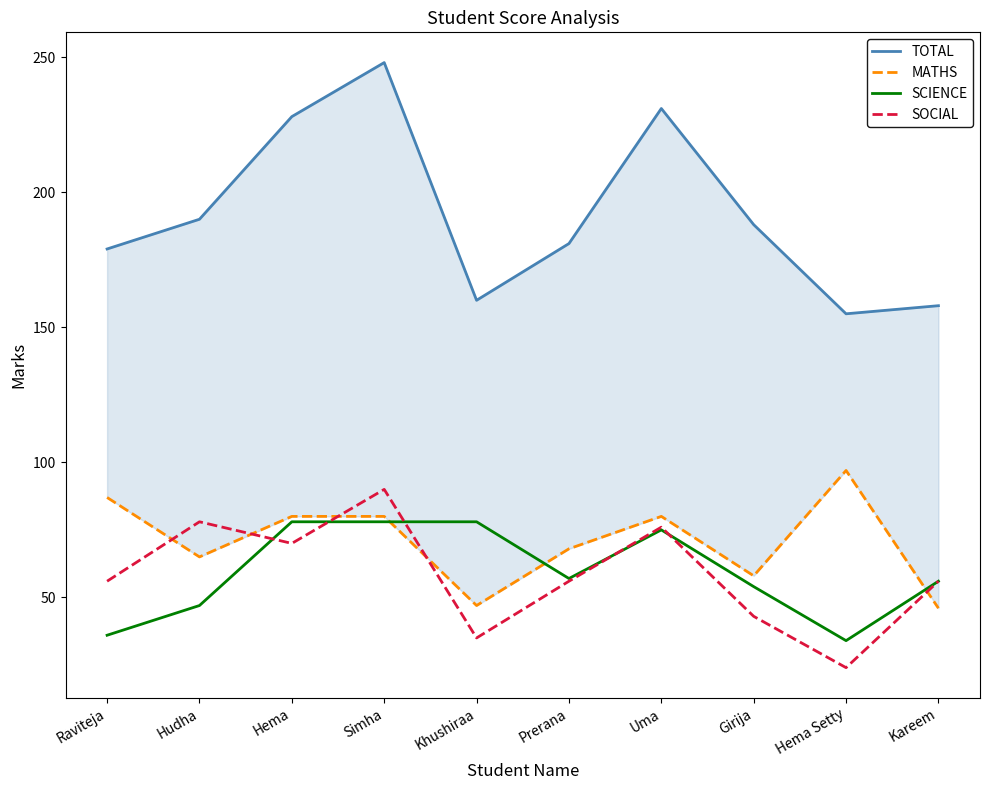

Reading left to right, what are all the values shown in this chart?

TOTAL: Raviteja=179	Hudha=190	Hema=228	Simha=248	Khushiraa=160	Prerana=181	Uma=231	Girija=188	Hema Setty=155	Kareem=158
MATHS: Raviteja=87	Hudha=65	Hema=80	Simha=80	Khushiraa=47	Prerana=68	Uma=80	Girija=58	Hema Setty=97	Kareem=46
SCIENCE: Raviteja=36	Hudha=47	Hema=78	Simha=78	Khushiraa=78	Prerana=57	Uma=75	Girija=54	Hema Setty=34	Kareem=56
SOCIAL: Raviteja=56	Hudha=78	Hema=70	Simha=90	Khushiraa=35	Prerana=56	Uma=76	Girija=43	Hema Setty=24	Kareem=56